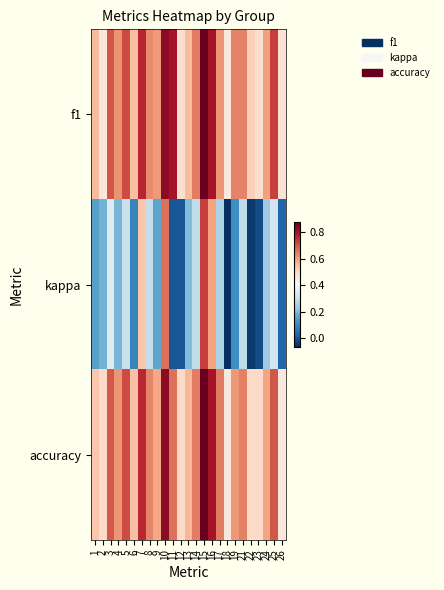

What is the total value across all series at 11?

1.5